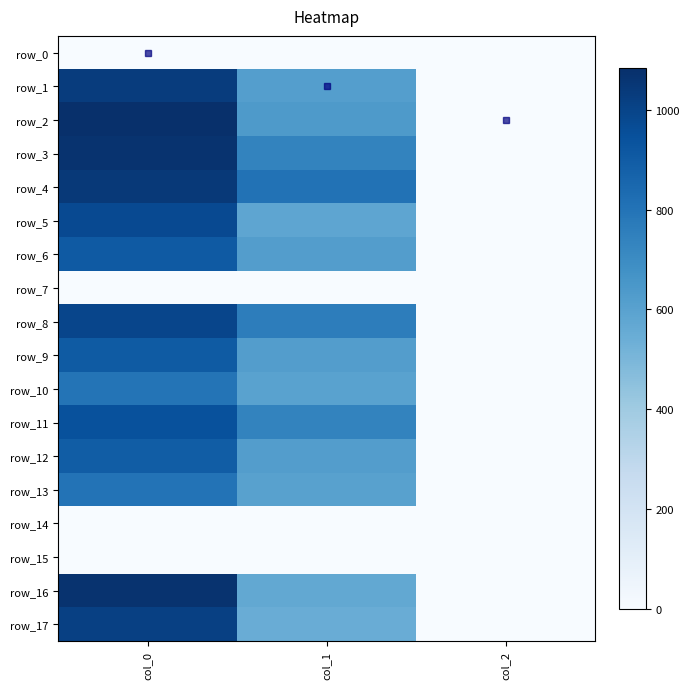

Reading right to left, extract all data points from this chart.

row_0: col_2=0.0	col_1=0.0	col_0=0.0
row_1: col_2=2.0	col_1=614.2	col_0=1030.0
row_2: col_2=2.0	col_1=637.9	col_0=1083.3
row_3: col_2=2.0	col_1=735.8	col_0=1066.7
row_4: col_2=2.0	col_1=806.6	col_0=1043.3
row_5: col_2=2.0	col_1=583.9	col_0=973.3
row_6: col_2=2.0	col_1=621.0	col_0=906.7
row_7: col_2=0.0	col_1=0.0	col_0=0.0
row_8: col_2=2.0	col_1=759.4	col_0=993.3
row_9: col_2=2.0	col_1=621.0	col_0=903.3
row_10: col_2=2.0	col_1=600.8	col_0=796.7
row_11: col_2=2.0	col_1=732.4	col_0=946.7
row_12: col_2=2.0	col_1=621.0	col_0=896.7
row_13: col_2=2.0	col_1=604.1	col_0=800.0
row_14: col_2=0.0	col_1=0.0	col_0=0.0
row_15: col_2=0.0	col_1=0.0	col_0=0.0
row_16: col_2=2.0	col_1=570.4	col_0=1070.0
row_17: col_2=2.0	col_1=550.1	col_0=1013.3